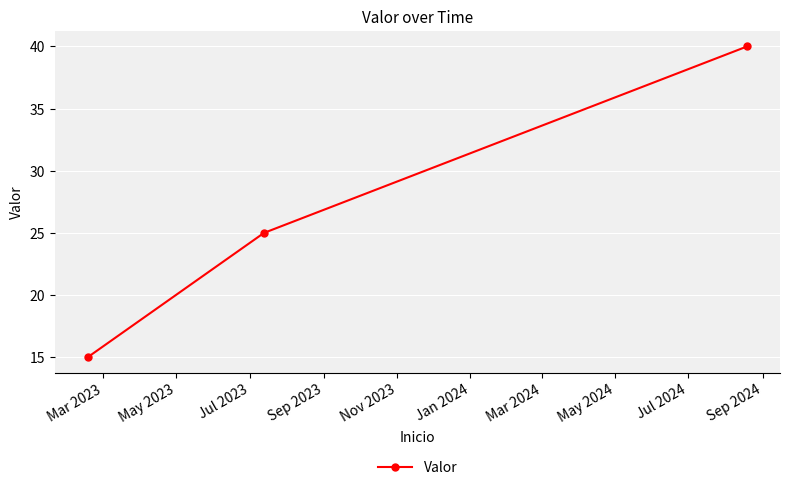

How many data points are less than 25?

1